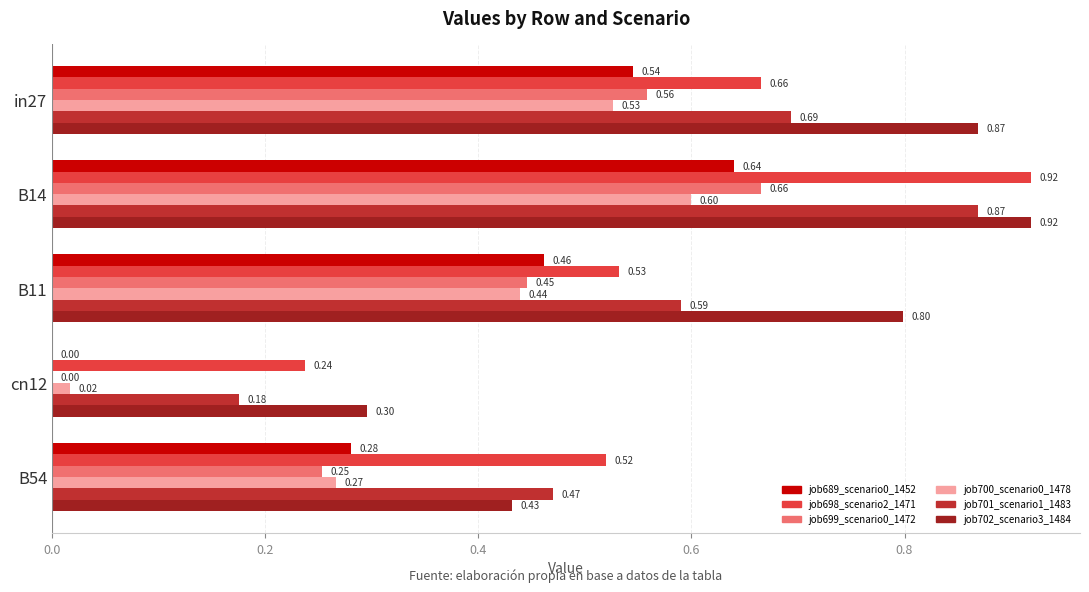

List the series in order of their peak value, lowest first.

job700_scenario0_1478, job689_scenario0_1452, job699_scenario0_1472, job701_scenario1_1483, job698_scenario2_1471, job702_scenario3_1484